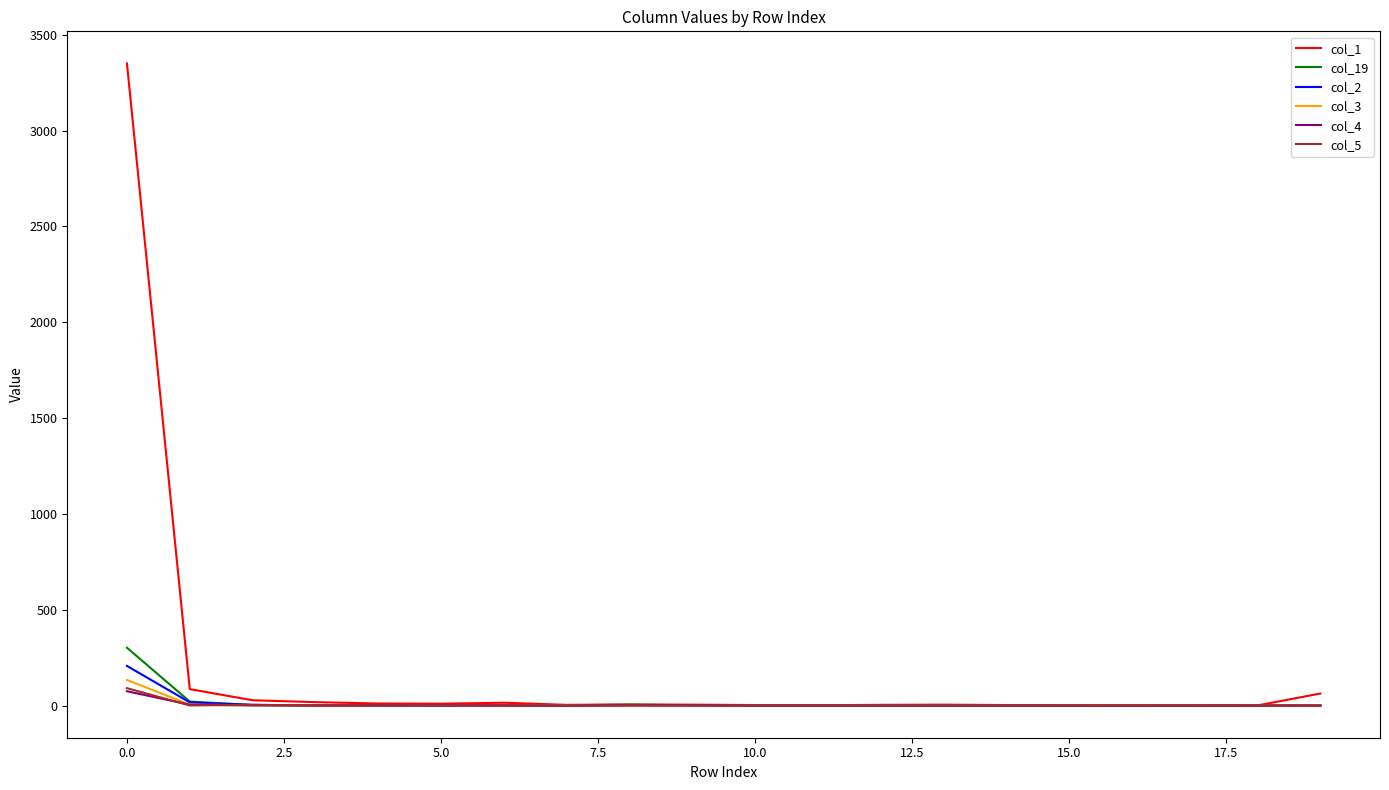

Which series has the largest range (max minus min)?

col_1